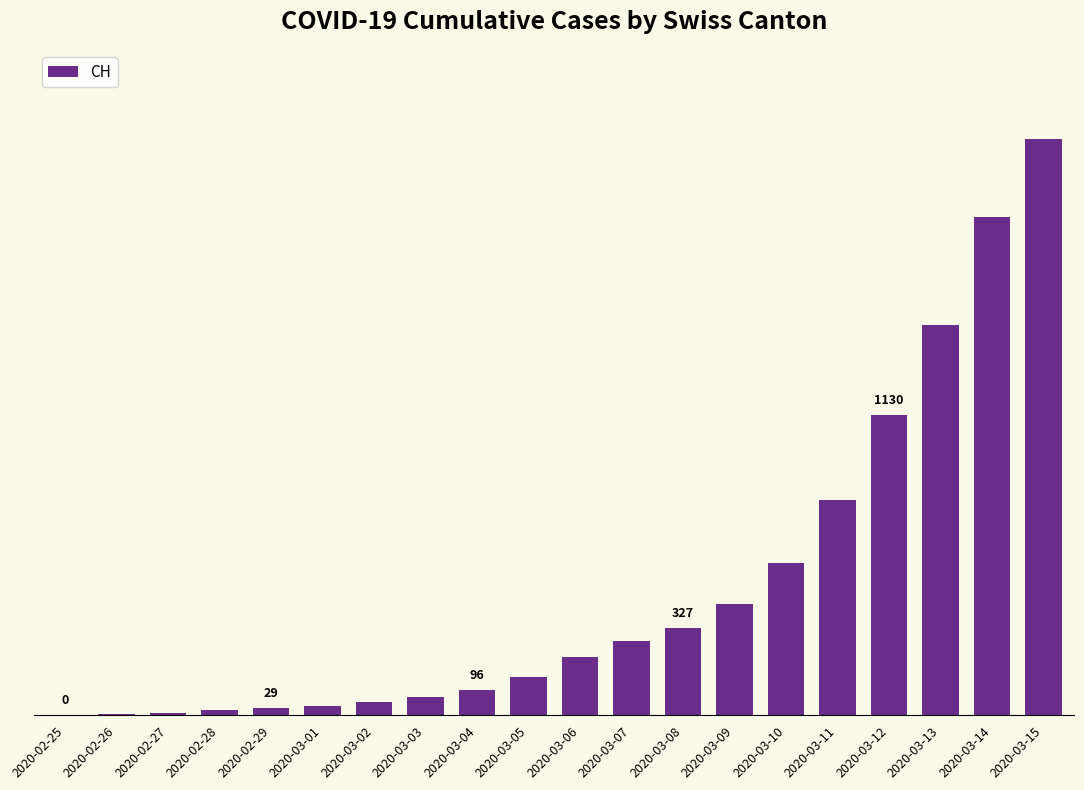

What is the difference between the maximum and minimum values?

2165